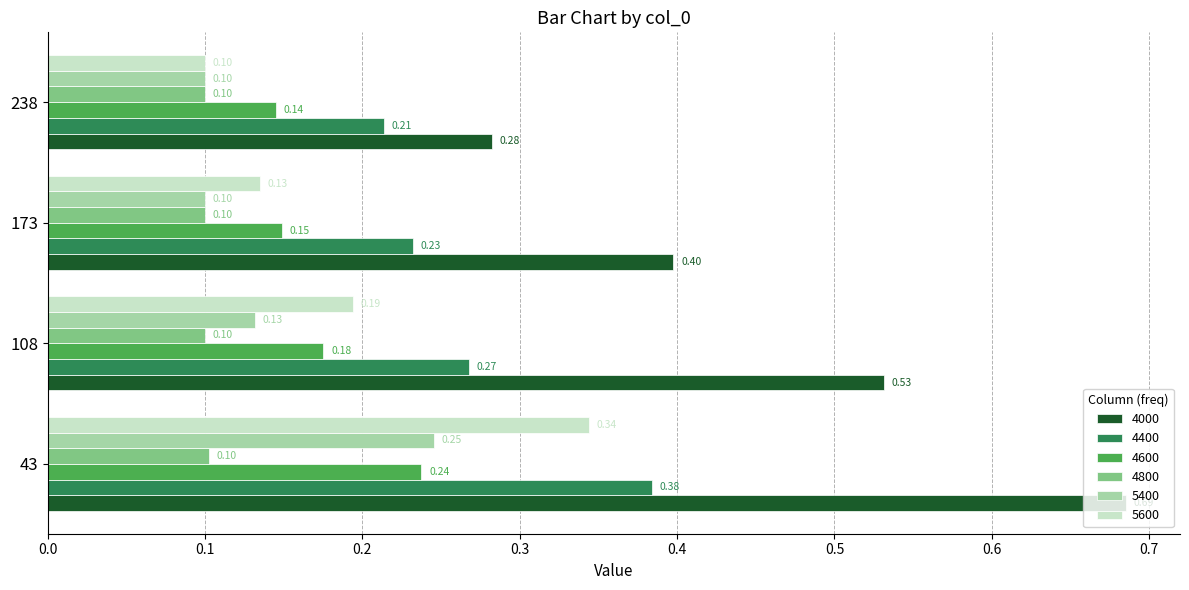

Which series changed the most between 108 and 173?

4000